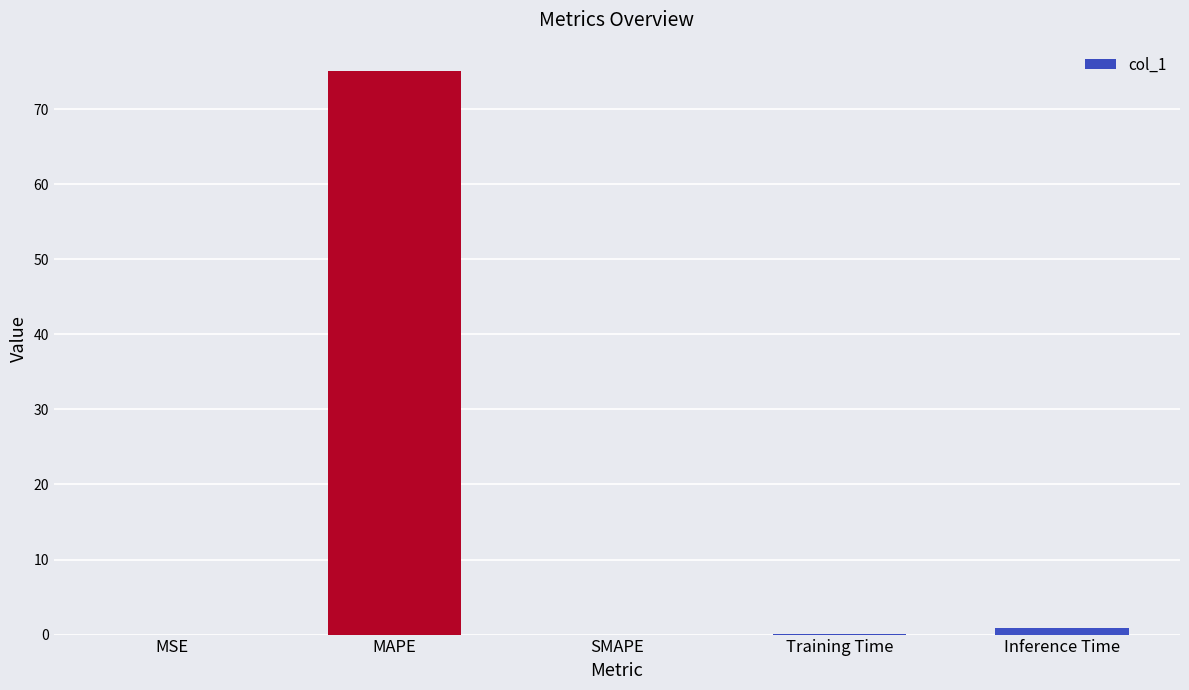

The chart shows a value of 0.1 at Training Time. True or false?

True